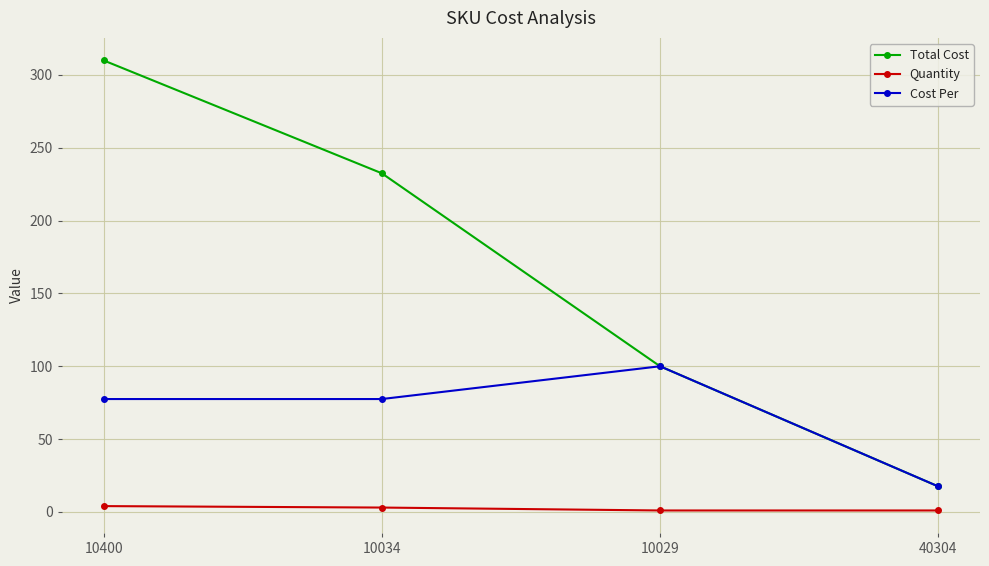

Rank the series at 10034 from highest to lowest value.

Total Cost, Cost Per, Quantity